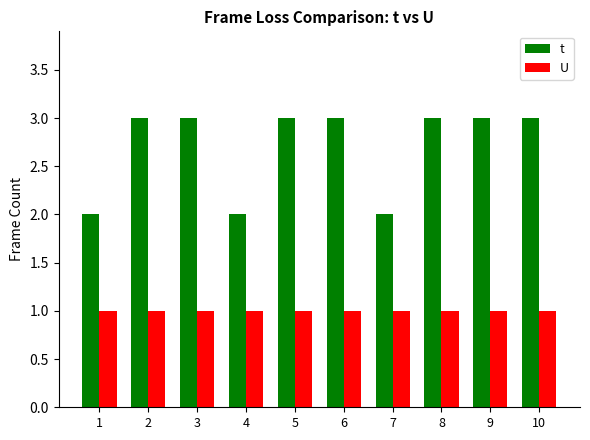

At 8, list the series in order from smallest to largest.

U, t